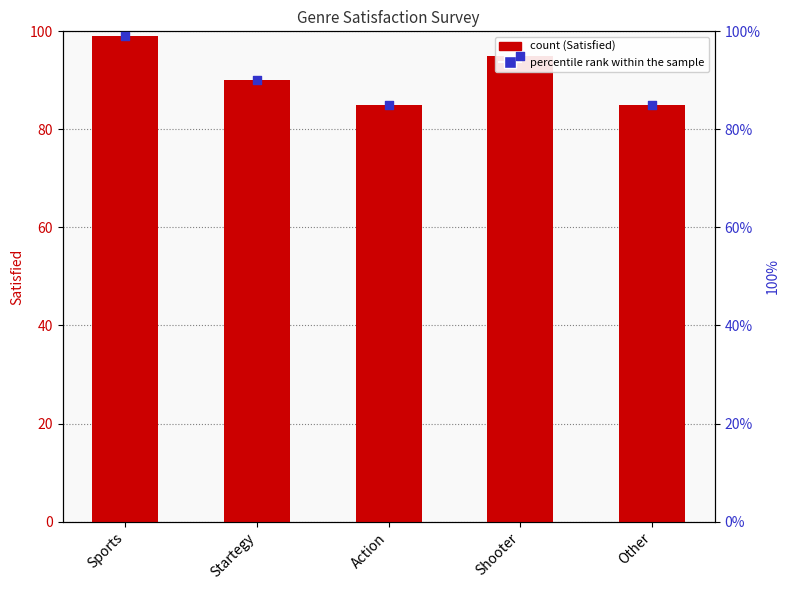

Which series reaches the minimum Y coordinate?

Satisfied